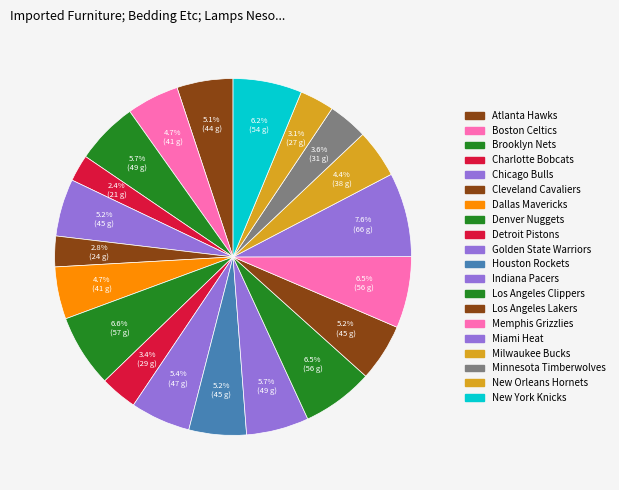

Is Dallas Mavericks the majority of the pie?

No